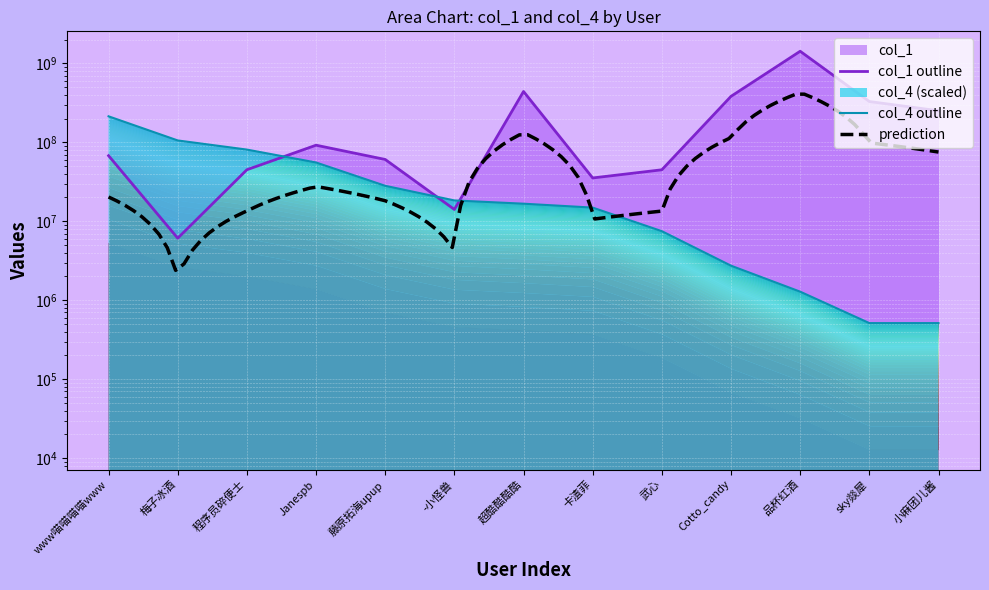

After their last crossing, which series has the higher values: col_1 or col_4?

col_1